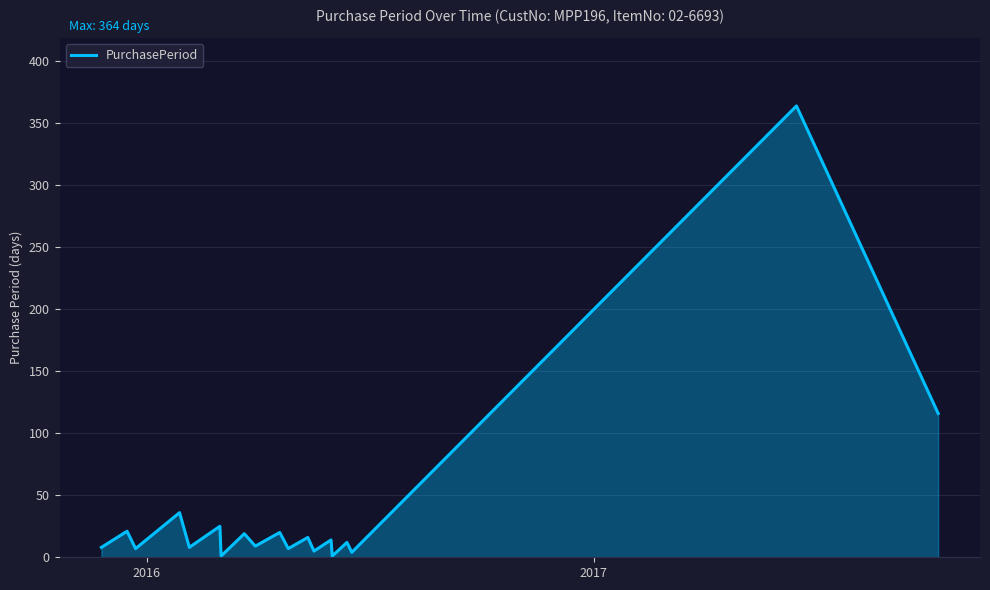

What is the difference between the maximum and minimum values?

363